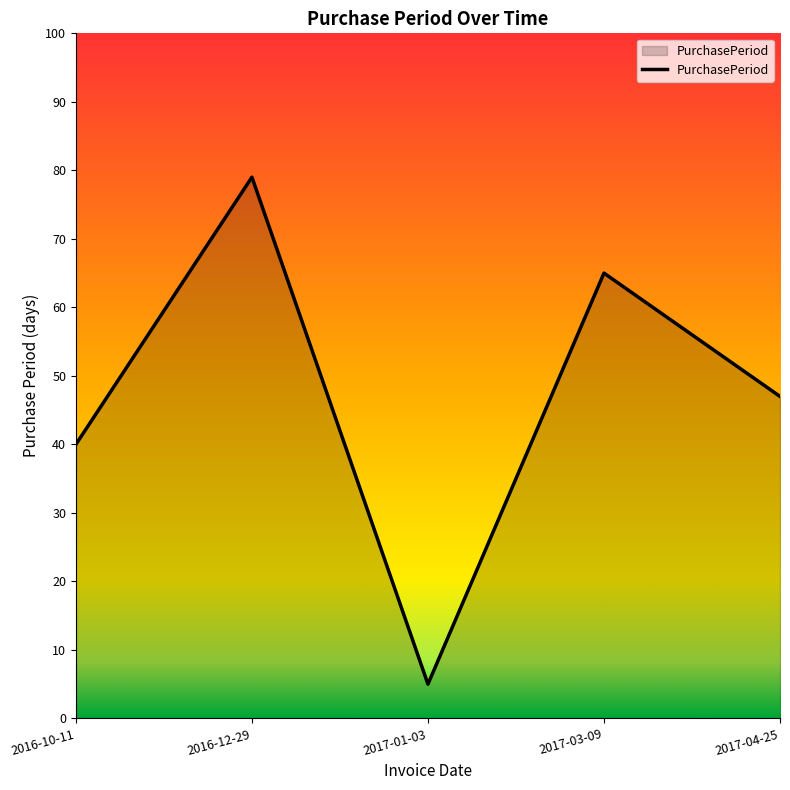

What is the ratio of the value at 2016-10-11 to the value at 2017-03-09?

0.6